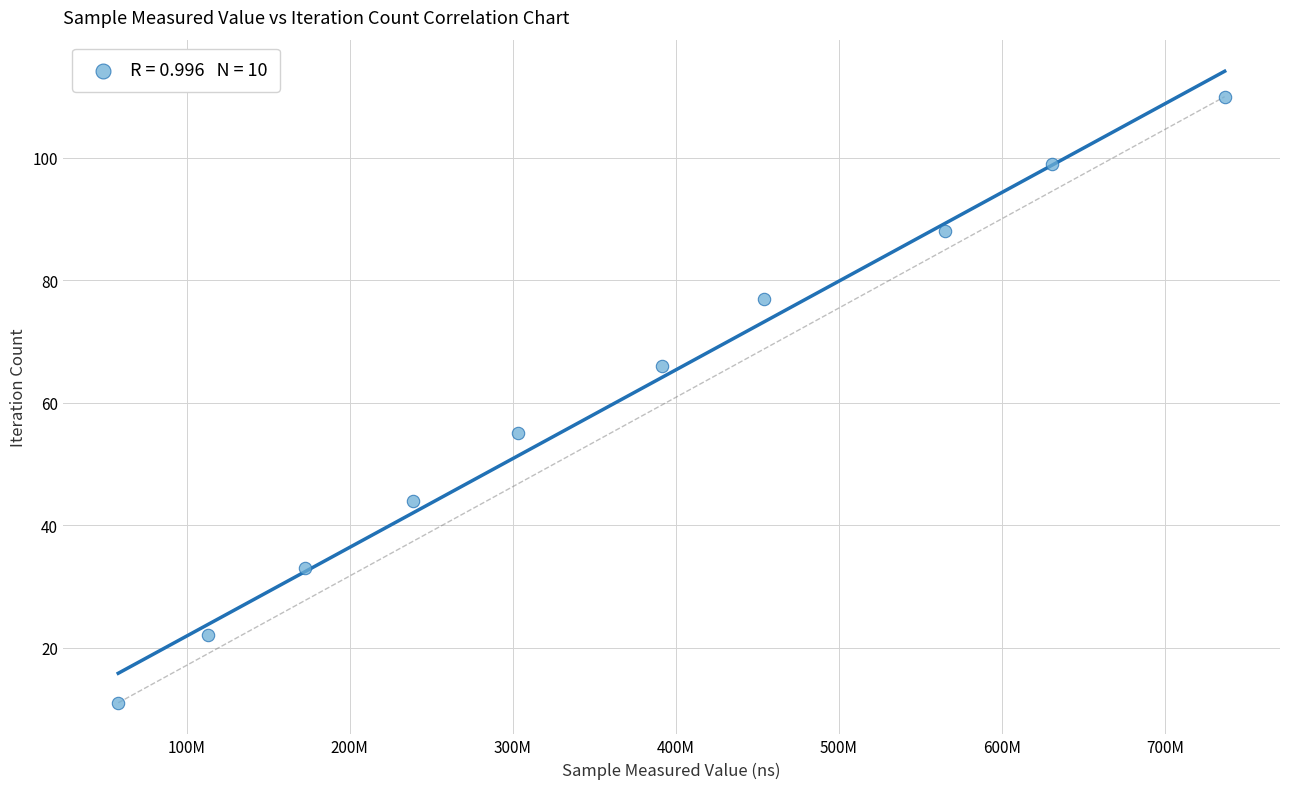

What is the average X value?

366367840